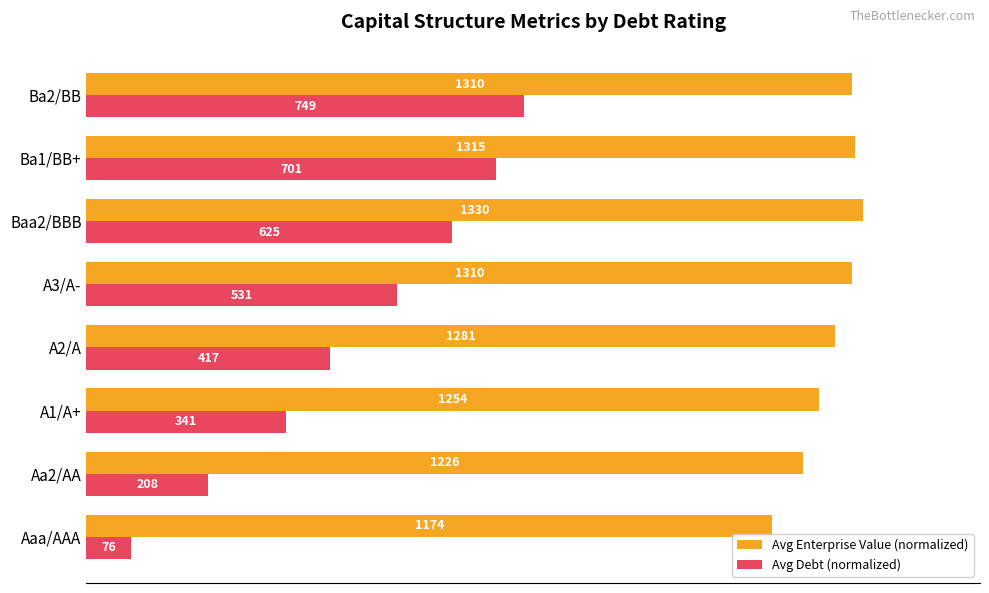

What are all the series names shown in the legend?

Avg Enterprise Value (normalized), Avg Debt (normalized)